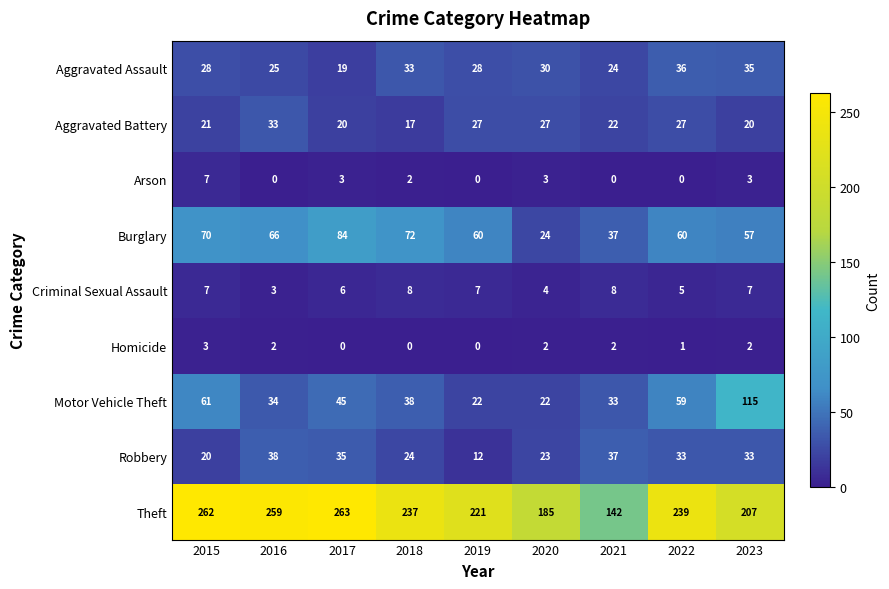

At how many categories does at least one series exceed 106?

9